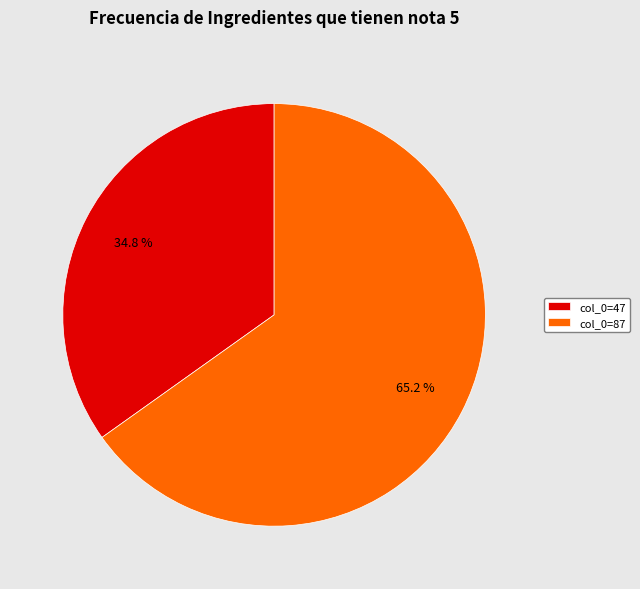

To the nearest percent, what portion does col_0=87 represent?

65%